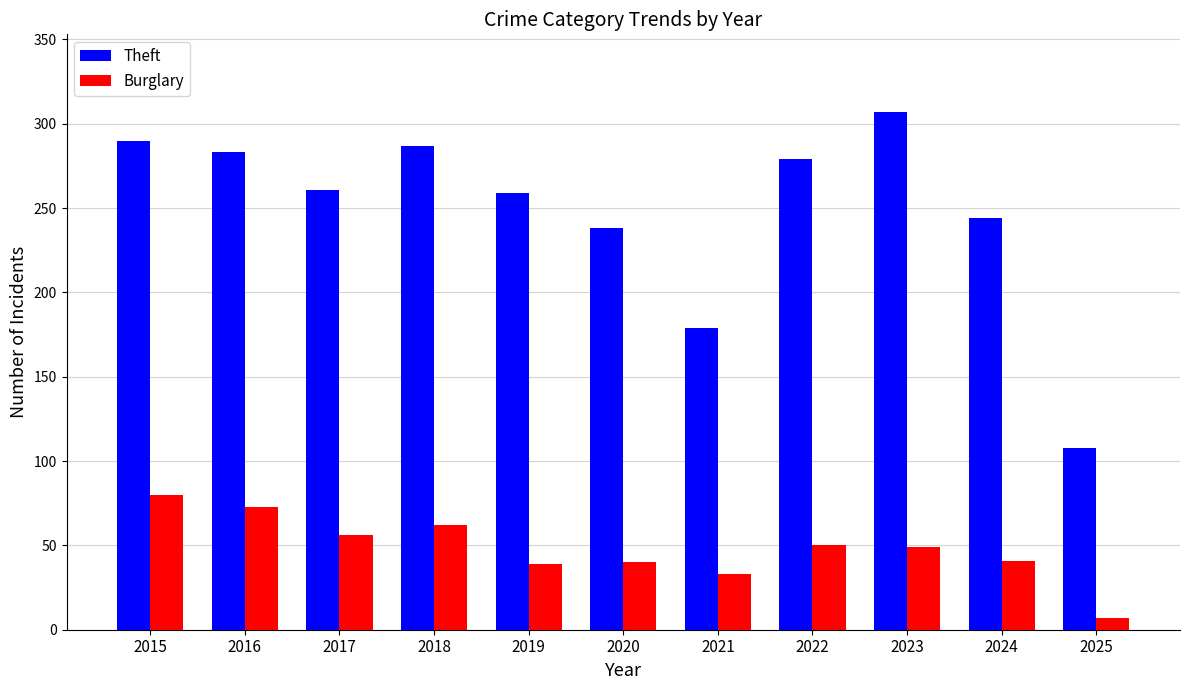

What is the difference between the maximum and minimum values in the Burglary series?

73